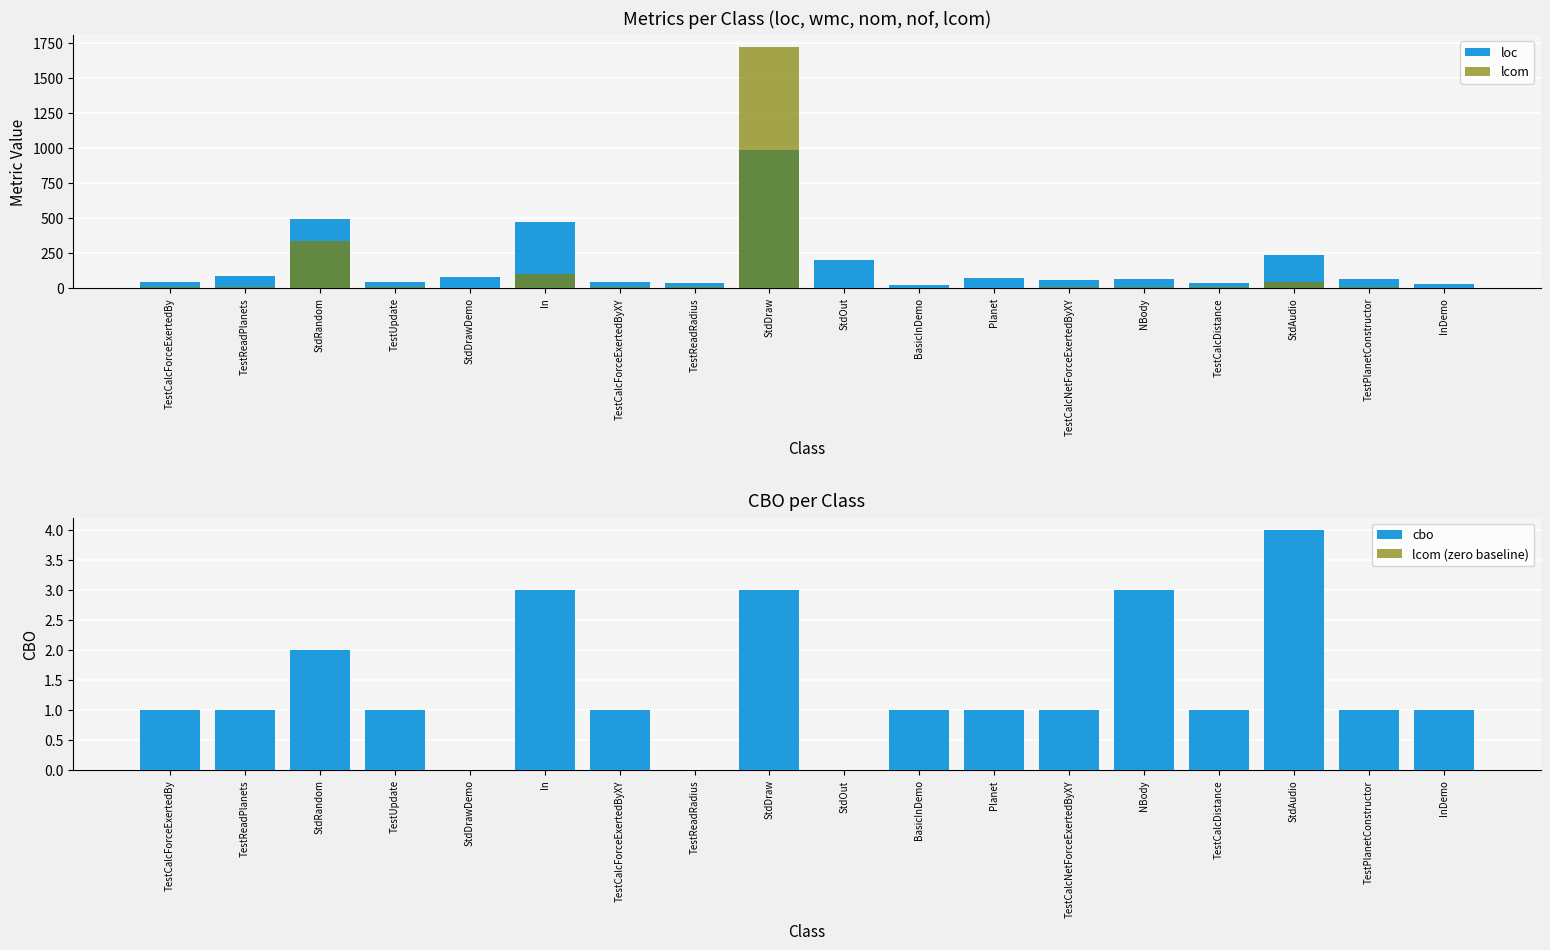

What is the maximum value for cbo?

4